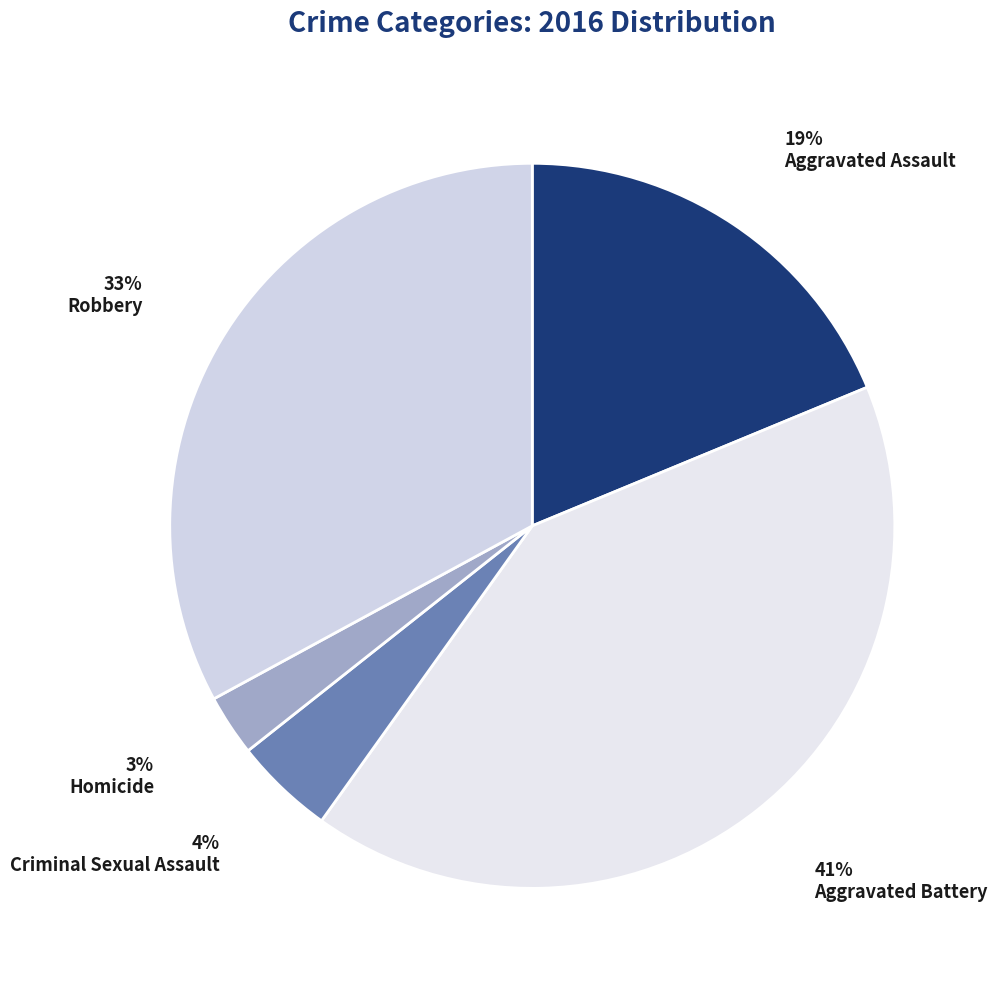

How many segments does this pie chart have?

5